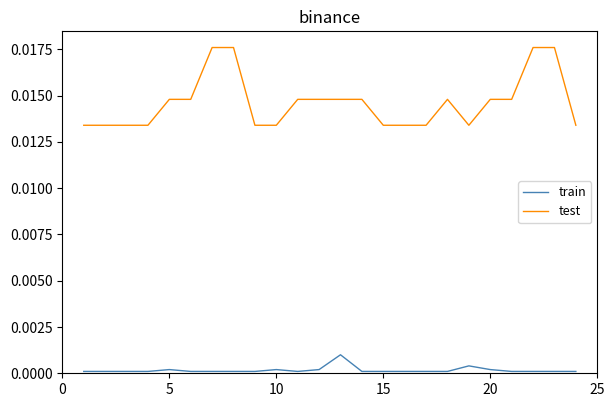

List the series in order of their peak value, lowest first.

train, test